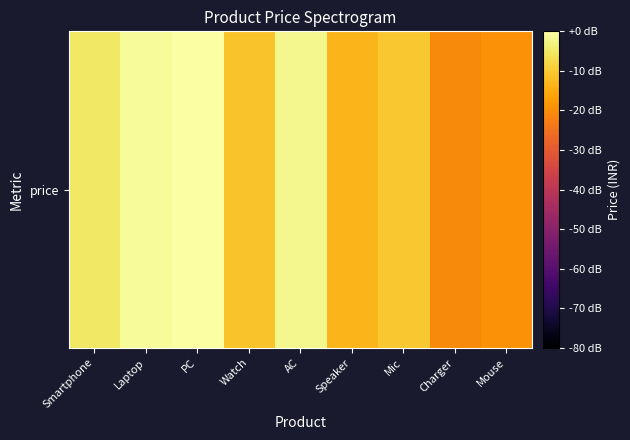

What value does the data have at Speaker?

-13.4